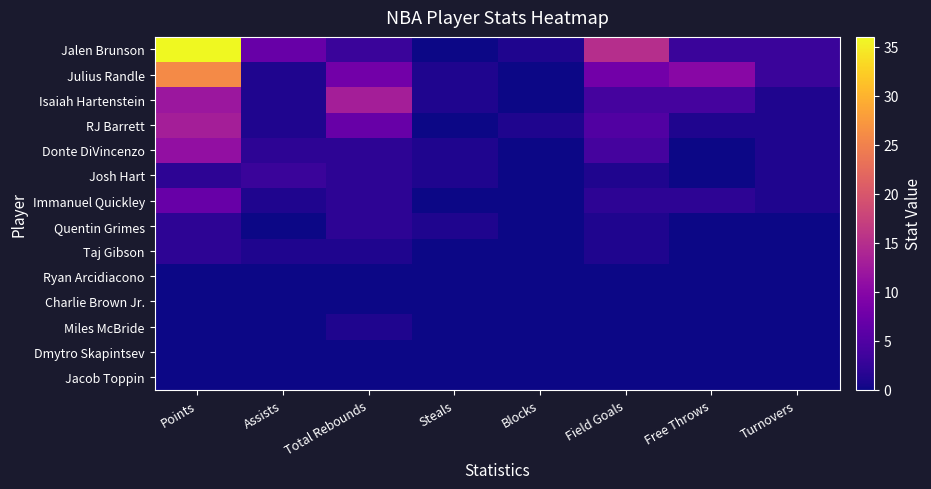

Which series has the largest total across all categories?

Jalen Brunson